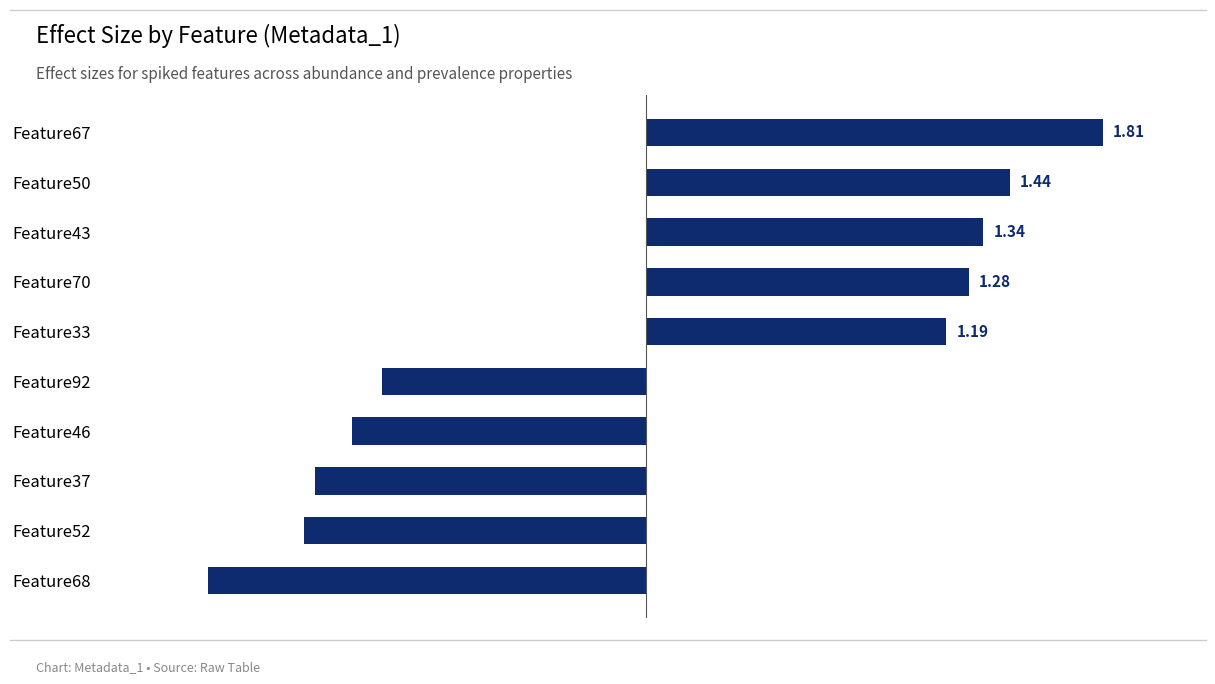

How many bars are there in total?

10